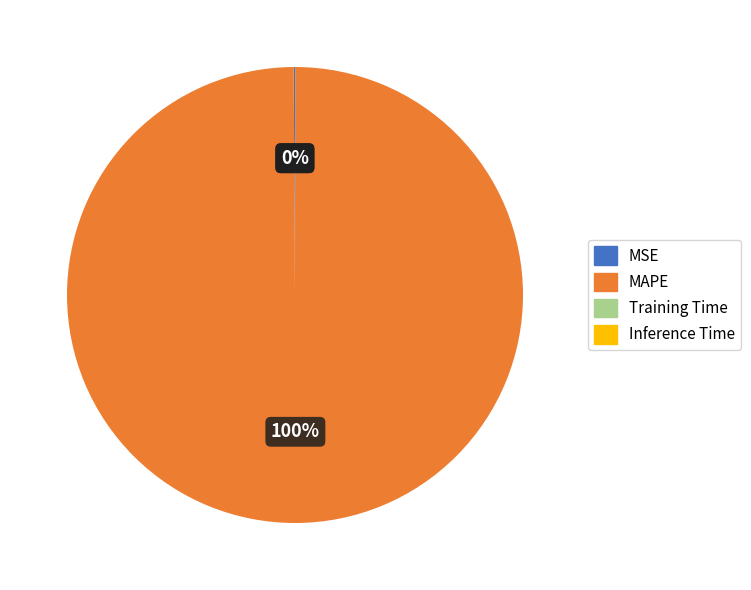

To the nearest percent, what is the average slice percentage?

25%